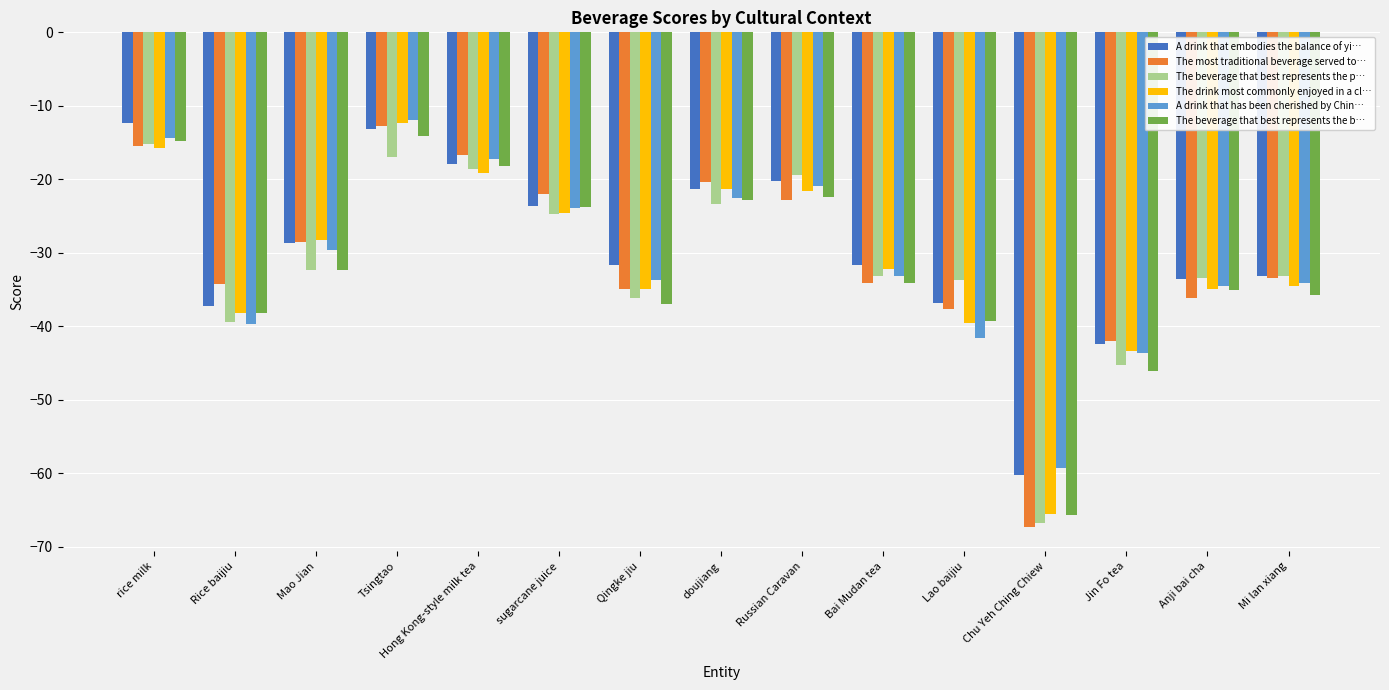

How many groups of bars are there?

15